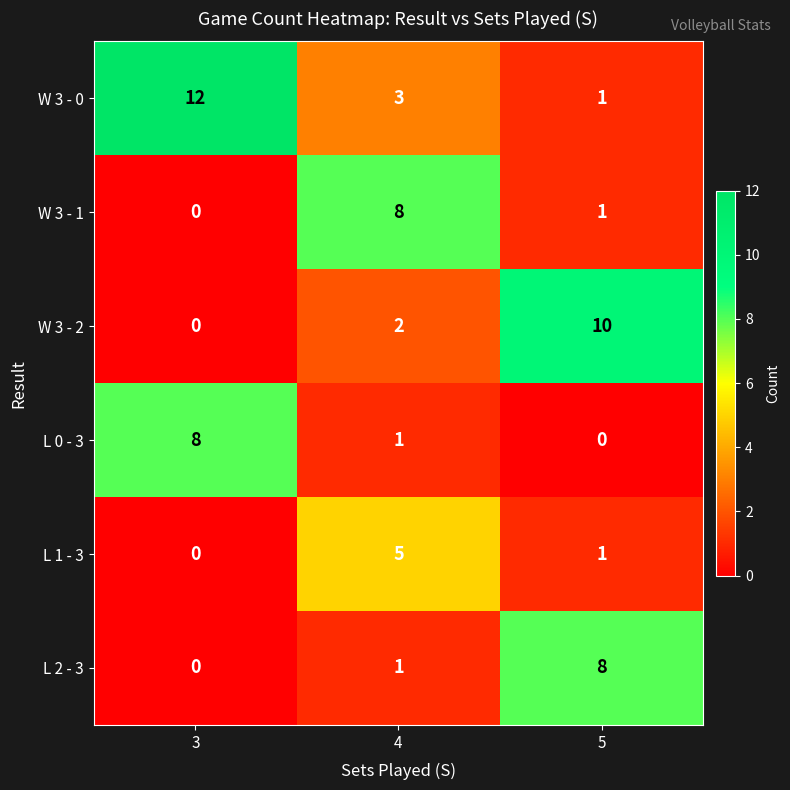

Reading right to left, transcribe all the data shown in this chart.

W 3 - 0: 5=1	4=3	3=12
W 3 - 1: 5=1	4=8	3=0
W 3 - 2: 5=10	4=2	3=0
L 0 - 3: 5=0	4=1	3=8
L 1 - 3: 5=1	4=5	3=0
L 2 - 3: 5=8	4=1	3=0